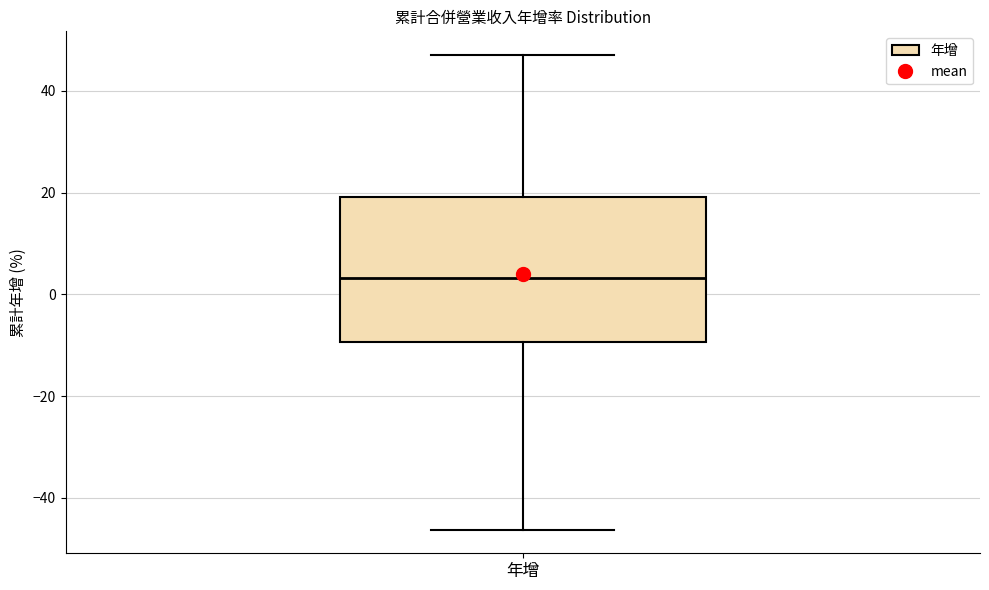

Read this box plot against the y-axis: the position of the median line, the range covered by the box, and the ends of both whiskers. The values are not printed on the chart, so give them approximately, as read against the axis.

median 4, box -10 to 20, whiskers -46 to 48